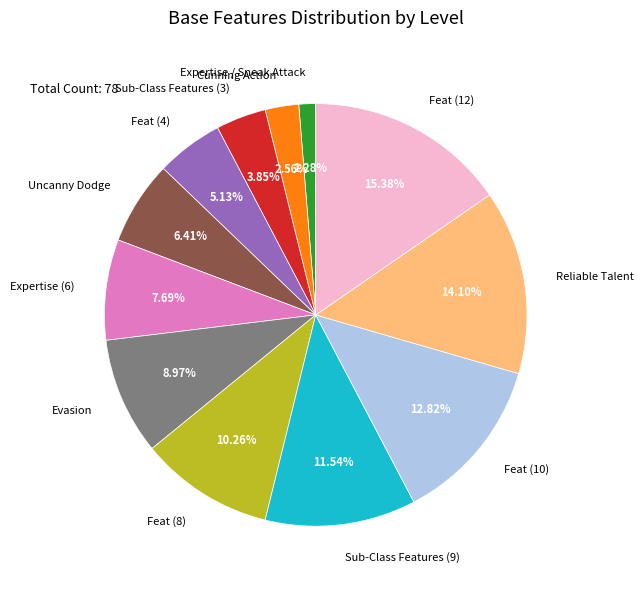

How many slices are in this pie chart?

12